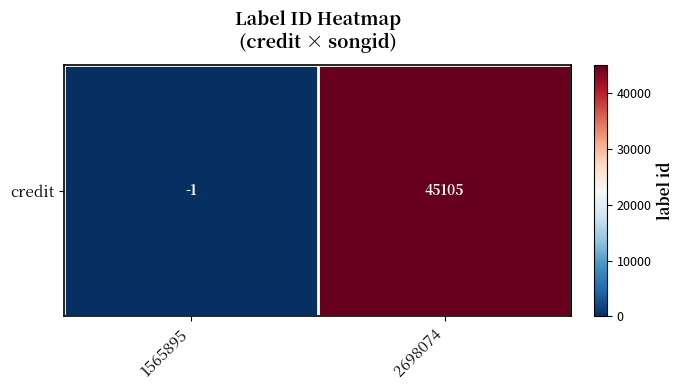

Reading right to left, list all the values displayed in this chart.

45105	-1